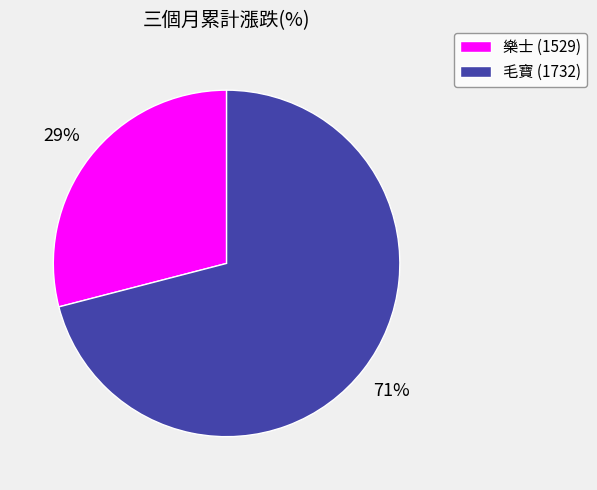

To the nearest percent, what percentage of the pie is 樂士 (1529)?

29%